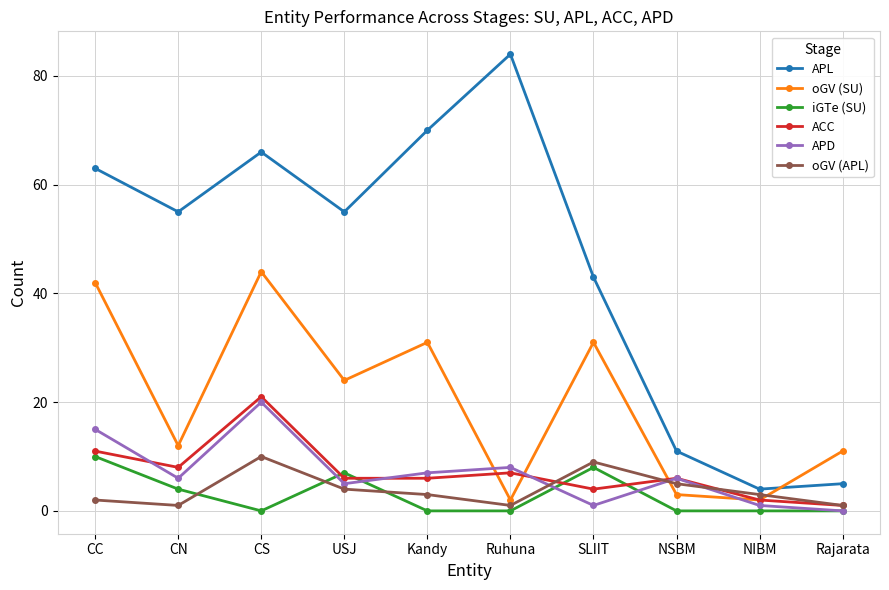

Count the number of categories in the chart.

10